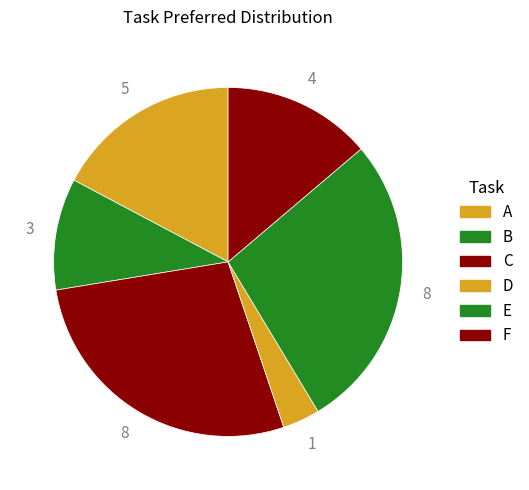

Combined, do D and E account for over 50%?

No